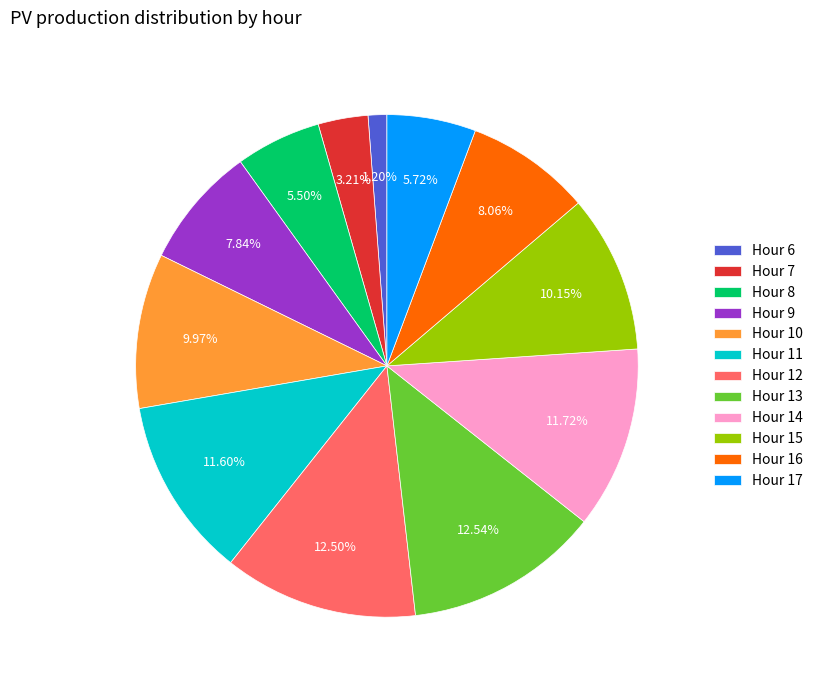

How many segments does this pie chart have?

12